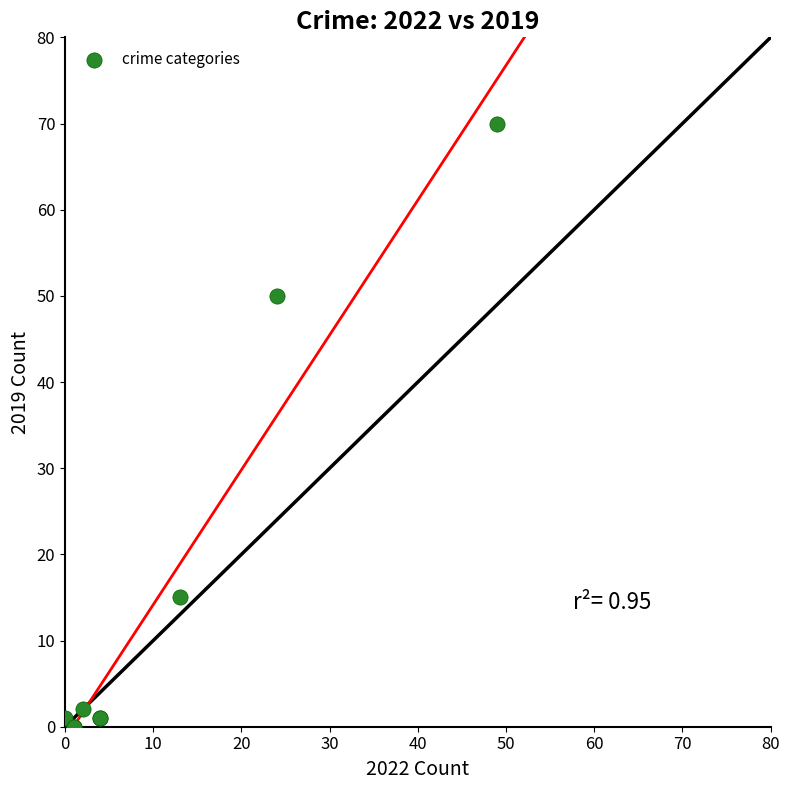

What Y value in the scatter plot is closest to 35?

50